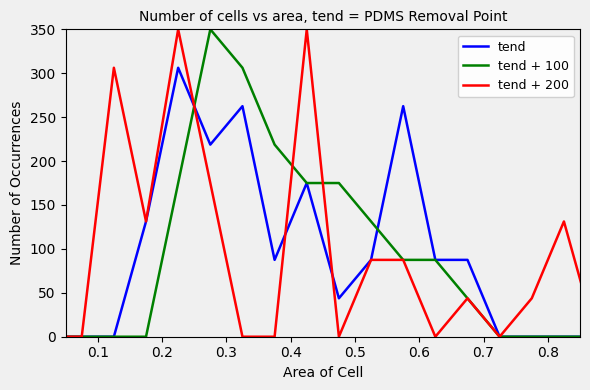

What is the maximum value for tend + 200?

350.0